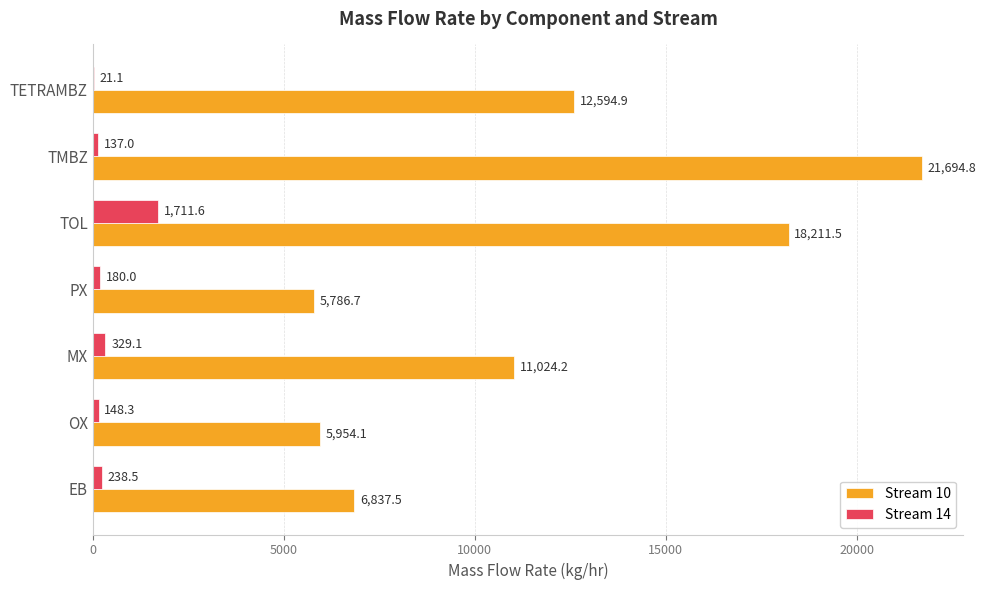

True or false: Stream 10 has a value of 2702.3 at OX.

False